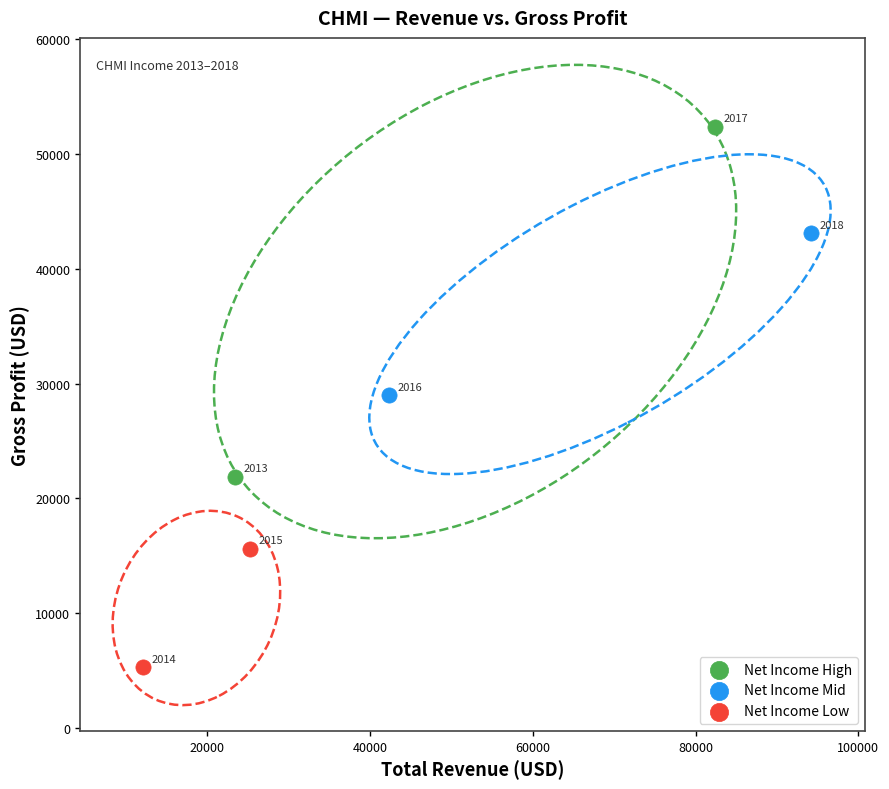

Which series contains the highest Y value?

Net Income High